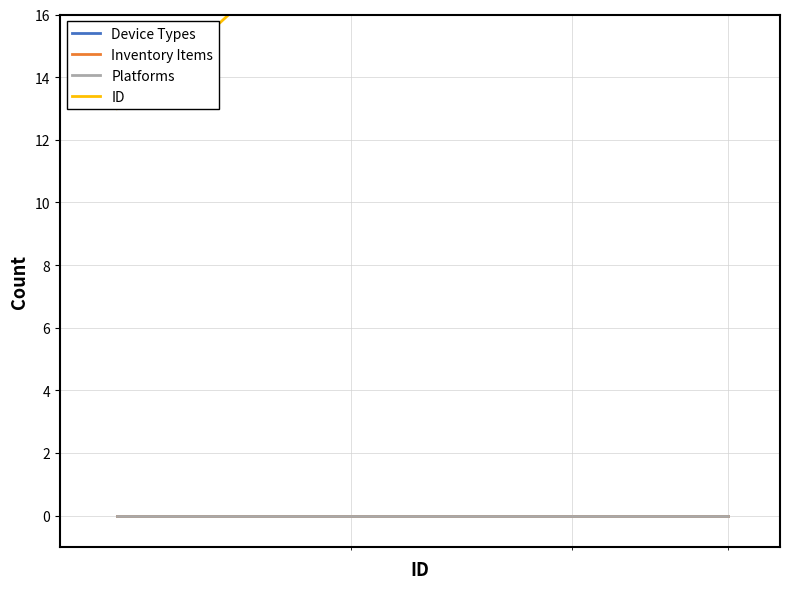

Is the value of Platforms at 5 greater than the value of ID at 8?

No